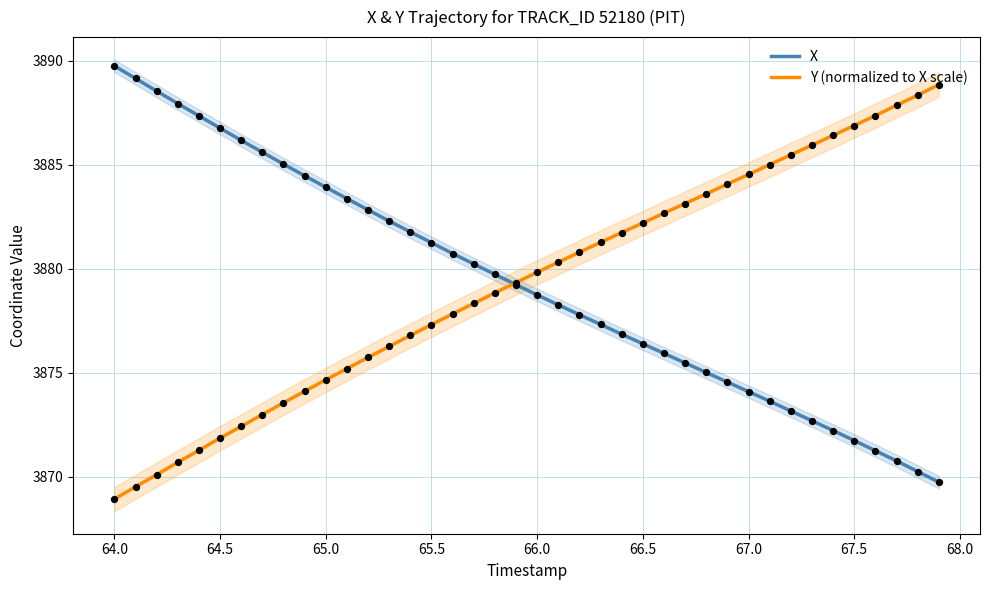

Which series reaches the minimum Y coordinate?

Y (normalized to X scale)